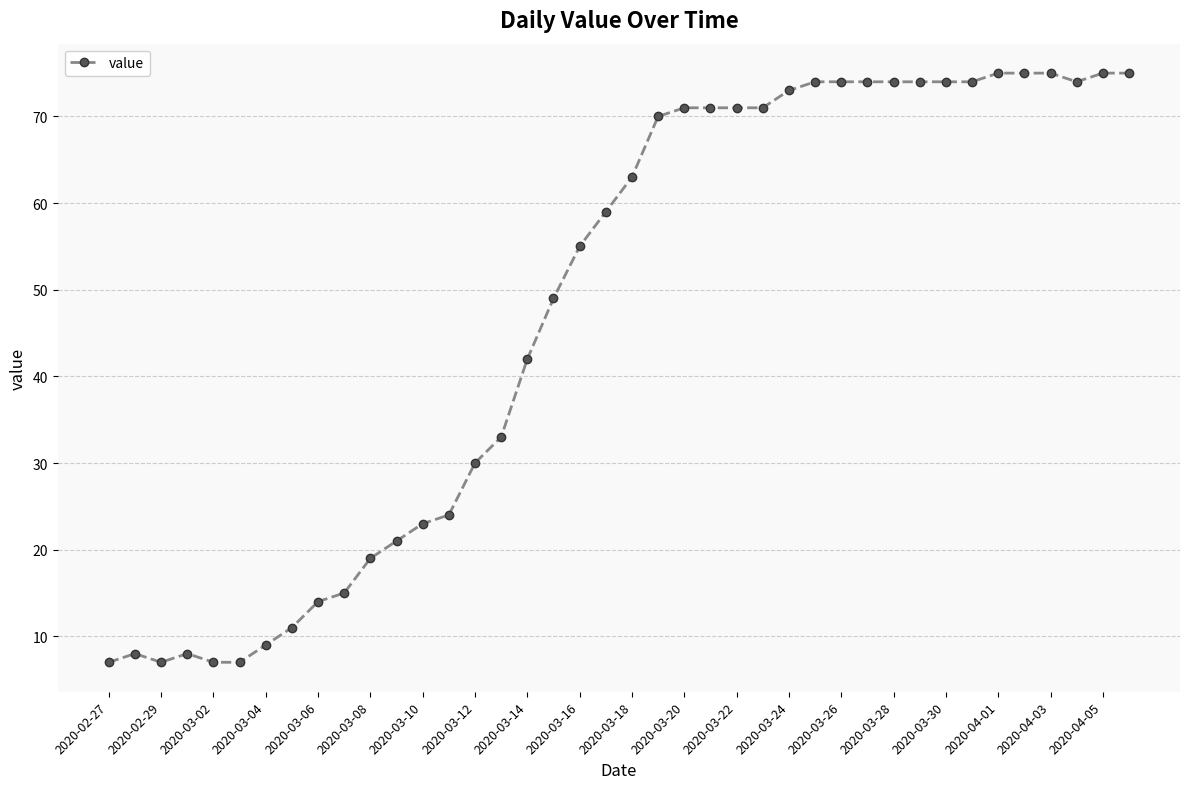

What is the smallest value displayed?

7